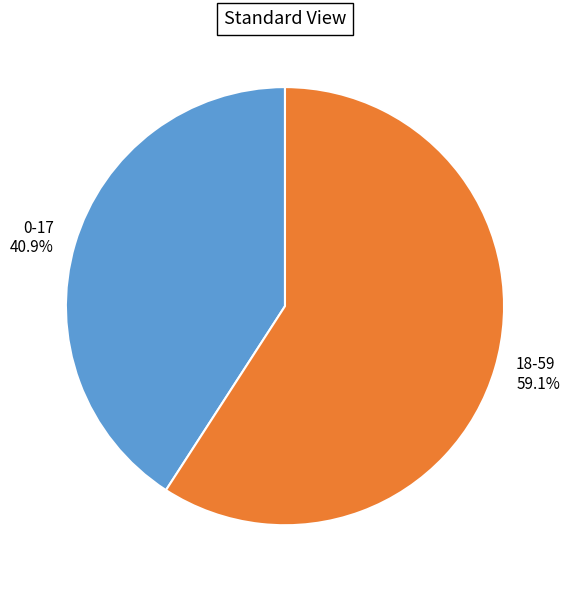

To the nearest percent, what portion does 0-17 represent?

41%